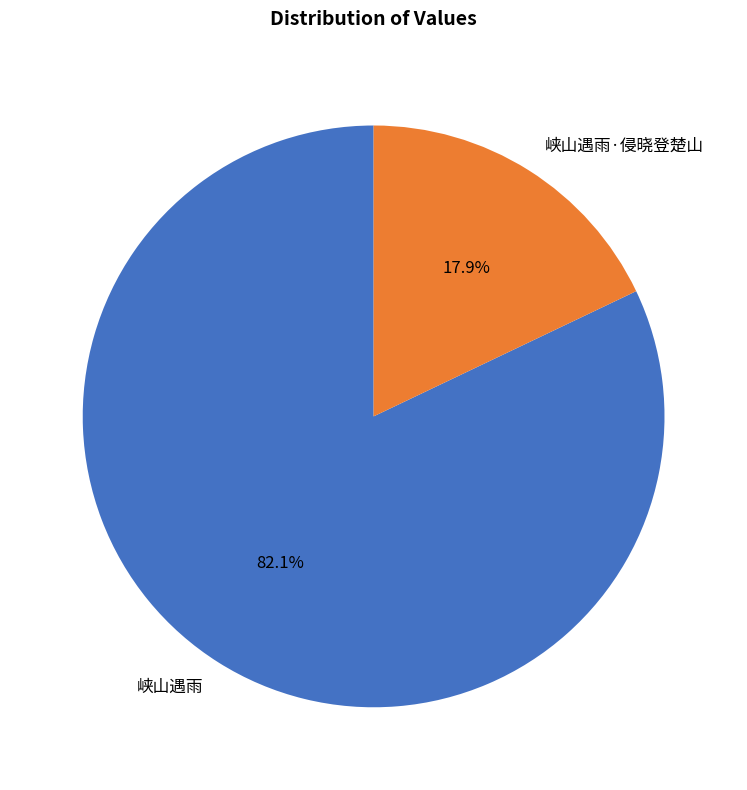

Which slice is the smallest?

峡山遇雨·侵晓登楚山